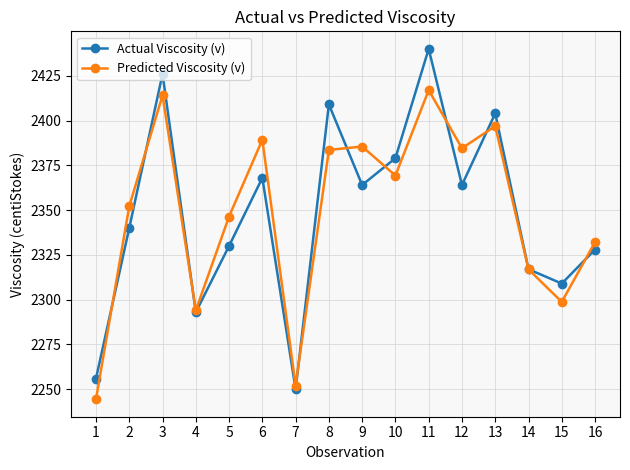

How many data points in Actual Viscosity (v) are less than 2364?

8